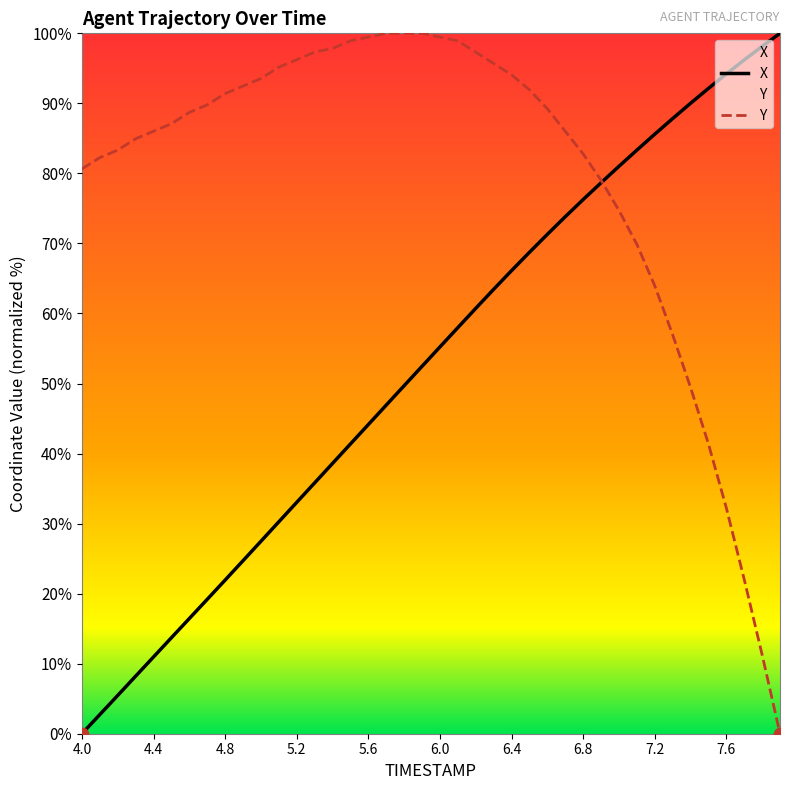

At which category is the sum across all series the highest?

6.5